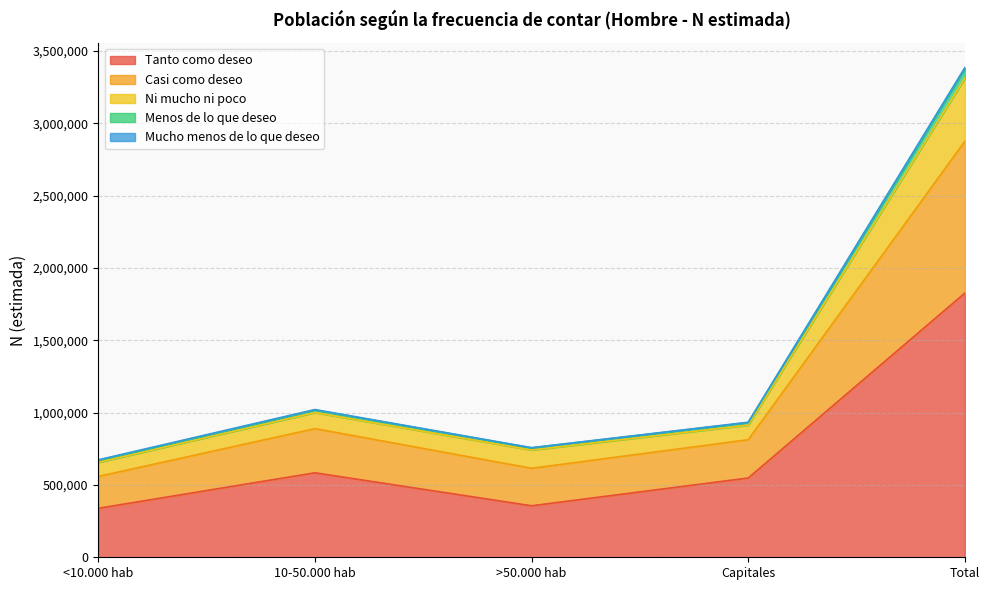

What is the minimum value for Tanto como deseo?

338544